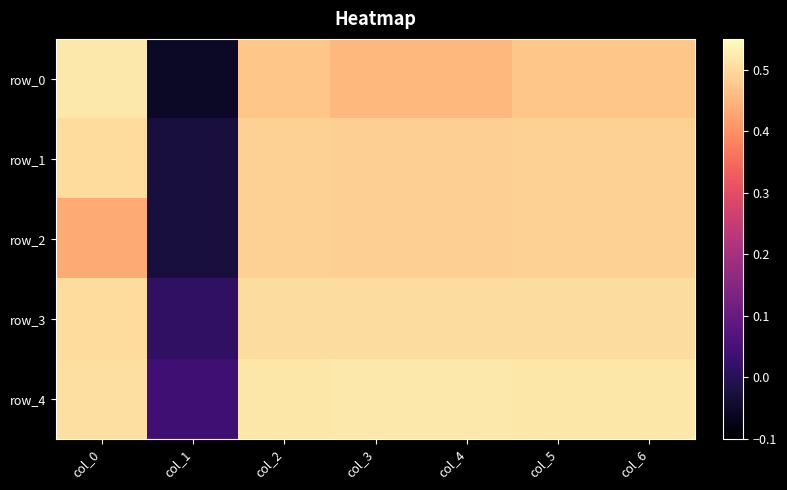

Which category has the lowest value in the row_2 series?

col_1